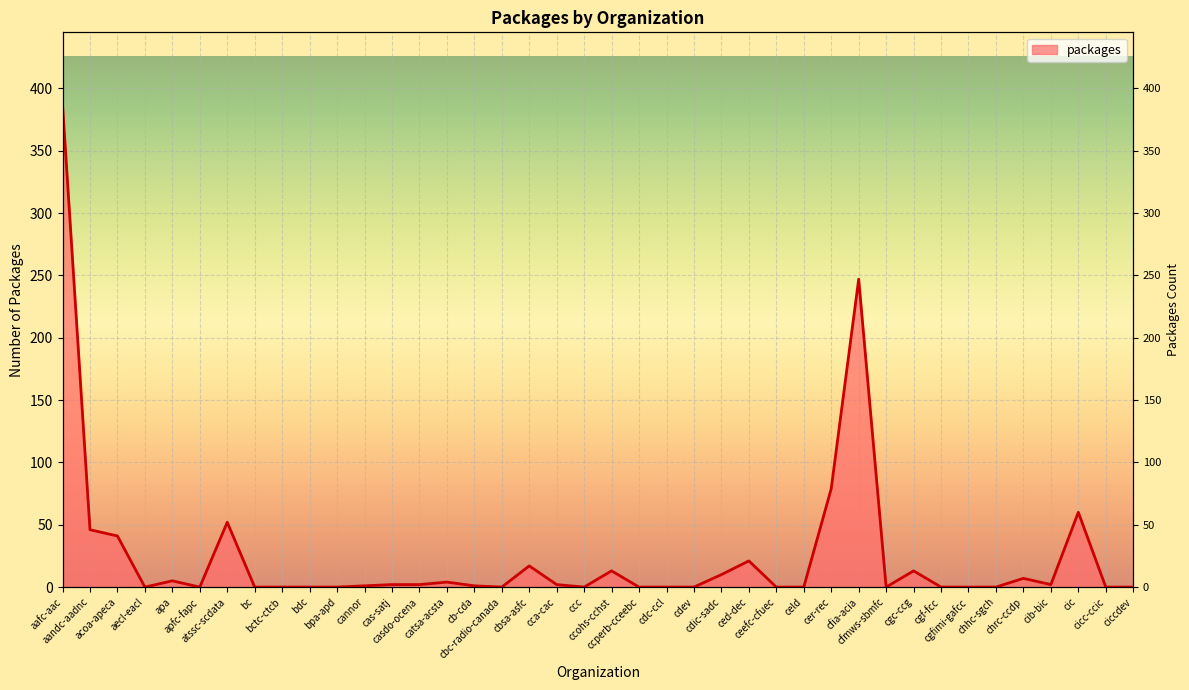

Reading left to right, what are all the values shown in this chart?

aafc-aac=387	aandc-aadnc=46	acoa-apeca=41	aecl-eacl=0	apa=5	apfc-fapc=0	atssc-scdata=52	bc=0	bctc-ctcb=0	bdc=0	bpa-apd=0	cannor=1	cas-satj=2	casdo-ocena=2	catsa-acsta=4	cb-cda=1	cbc-radio-canada=0	cbsa-asfc=17	cca-cac=2	ccc=0	ccohs-cchst=13	ccperb-cceebc=0	cdc-ccl=0	cdev=0	cdic-sadc=10	ced-dec=21	ceefc-cfuec=0	celd=0	cer-rec=79	cfia-acia=247	cfmws-sbmfc=0	cgc-ccg=13	cgf-fcc=0	cgfimi-gafcc=0	chhc-sgch=0	chrc-ccdp=7	cib-bic=2	cic=60	cicc-ccic=0	ciccdev=0